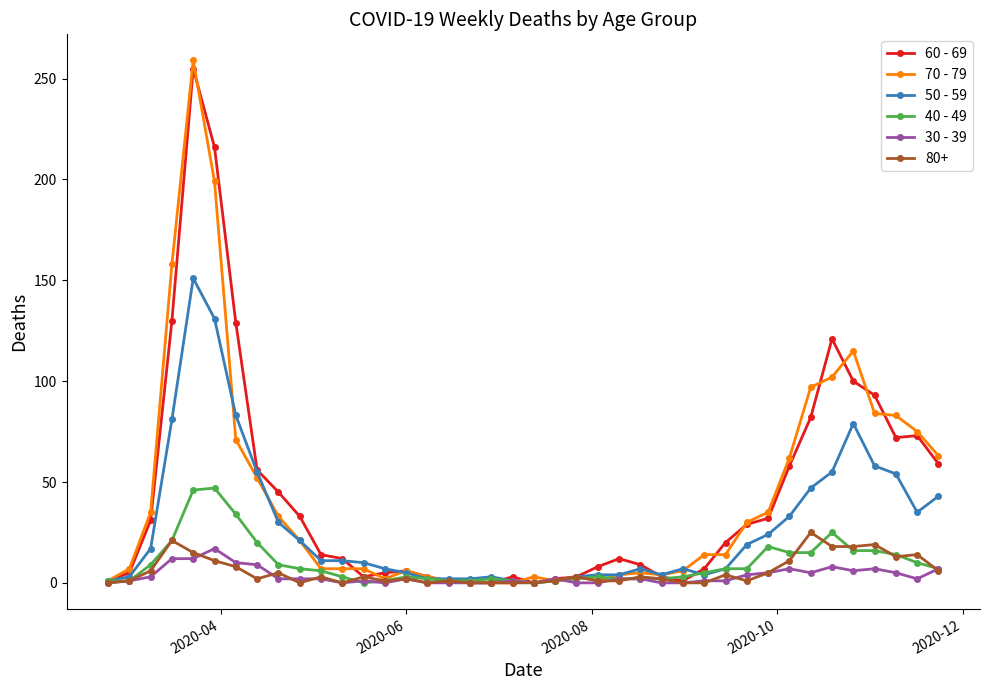

What is the difference between the maximum and minimum values in the 40 - 49 series?

47